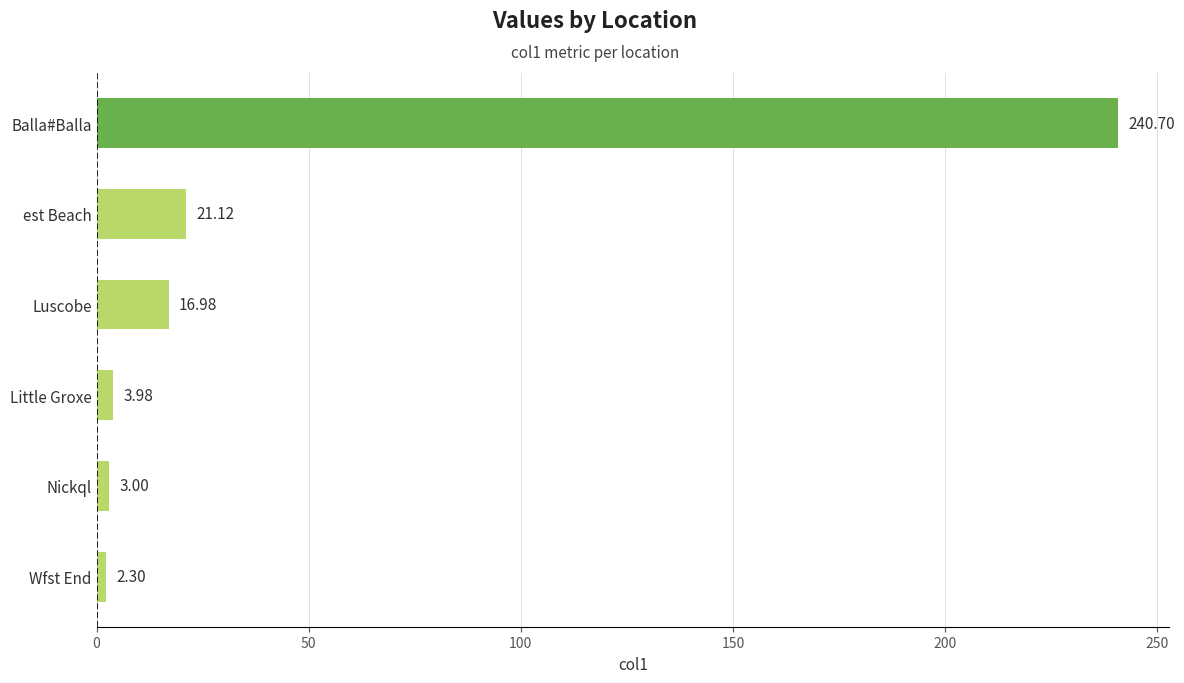

What is the change in value from Little Groxe to est Beach?

+17.1